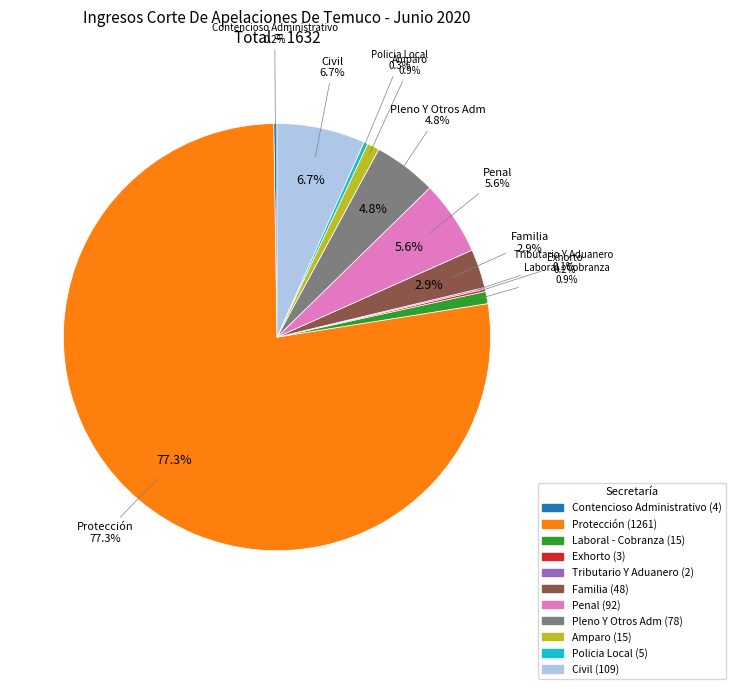

True or false: Contencioso Administrativo accounts for 1% of the total.

False